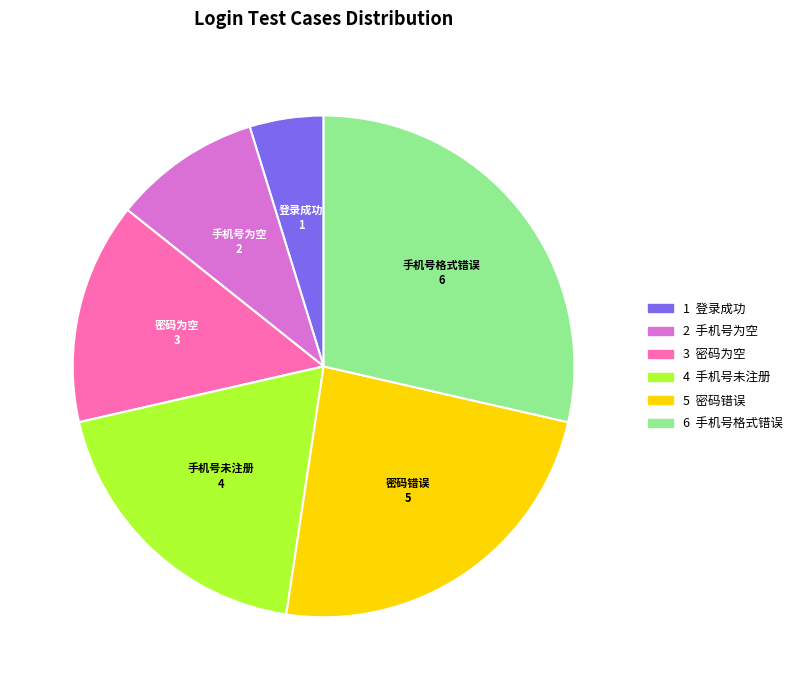

Is it true that 手机号格式错误 is 29% of the pie?

True